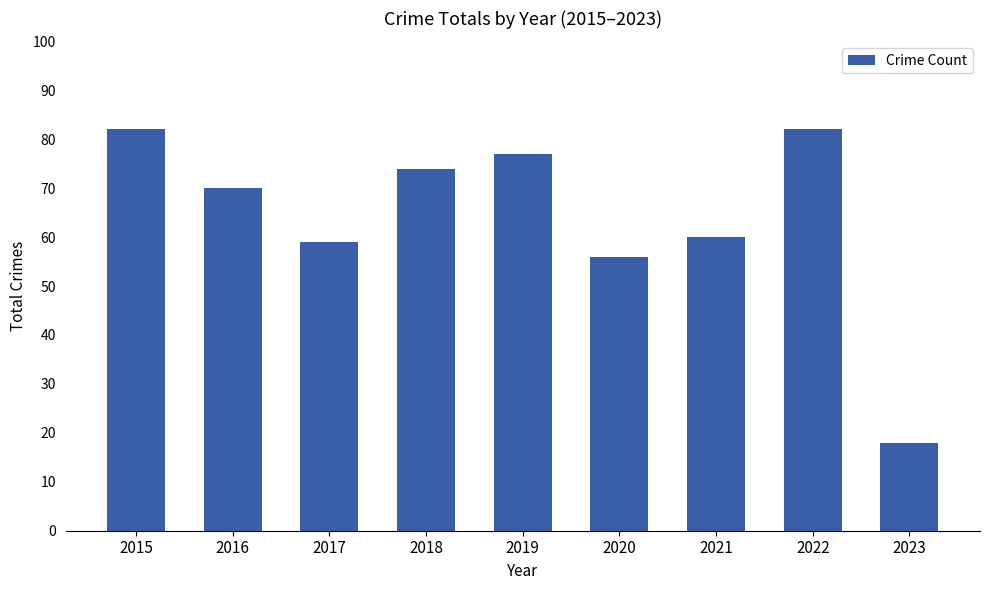

The chart shows a value of 82 at 2022. True or false?

True